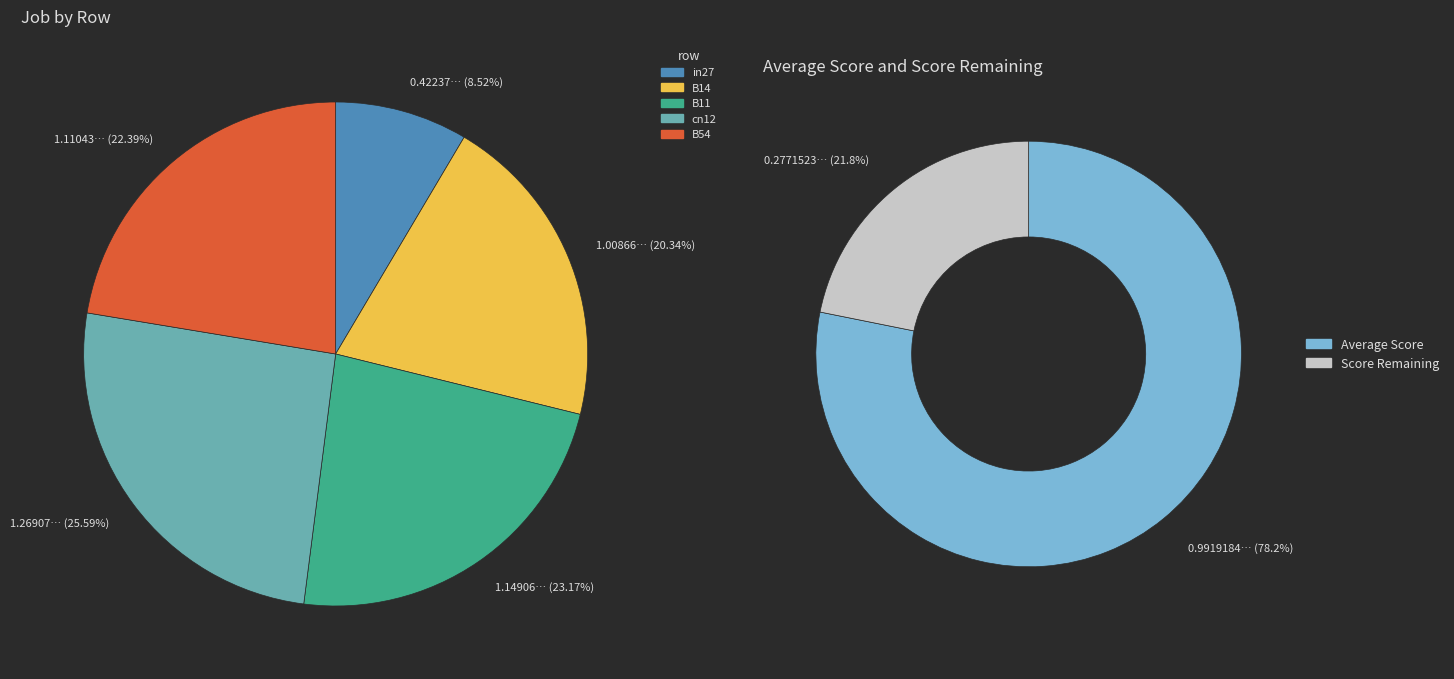

Rank the categories by value from lowest to highest.

in27, B14, B54, B11, cn12